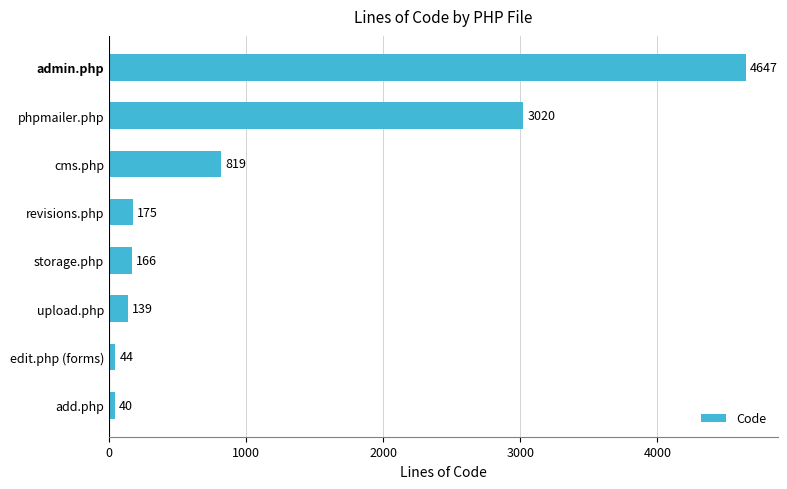

How many categories are shown in the chart?

8